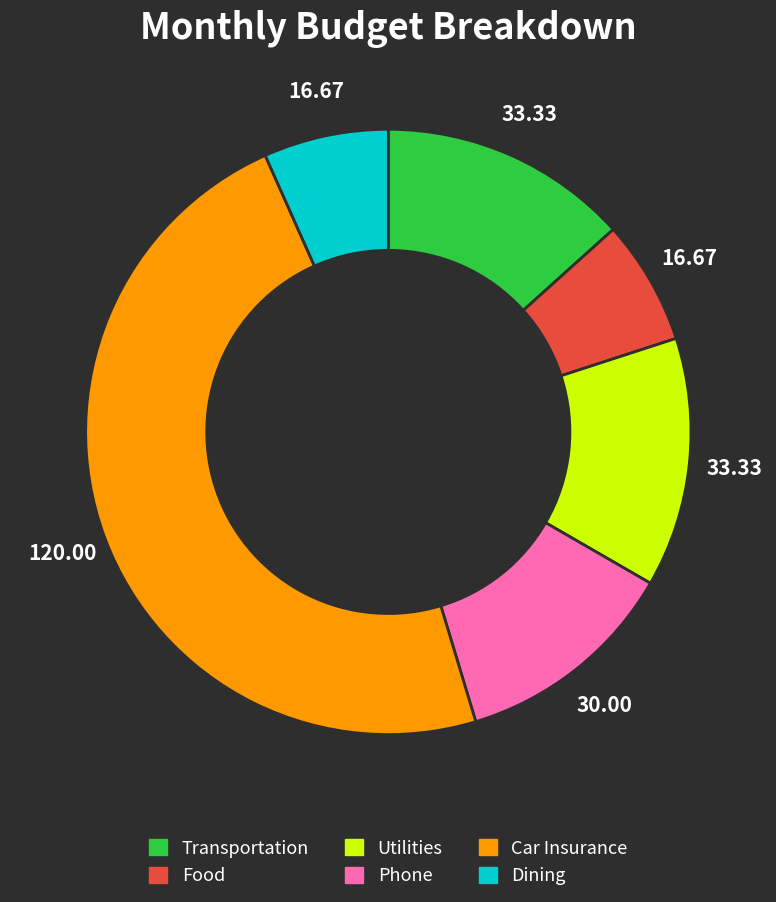

Does Phone represent more than half of the total?

No